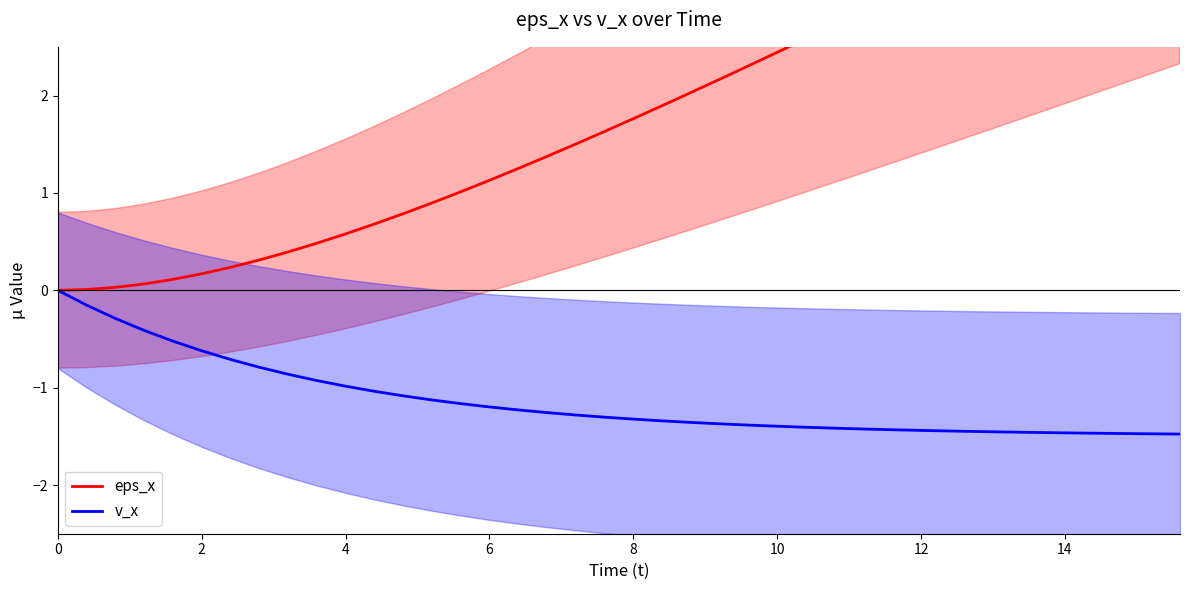

Rank the series by their average value, from highest to lowest.

eps_x, v_x